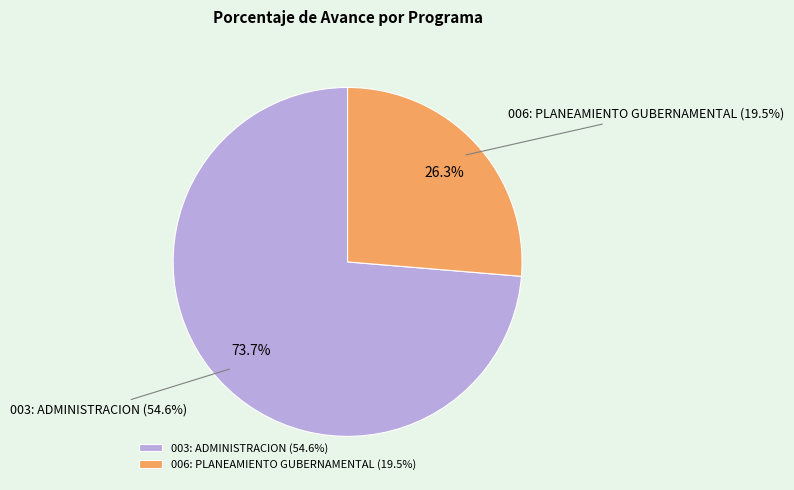

Is the sum of 006: PLANEAMIENTO GUBERNAMENTAL and 003: ADMINISTRACION greater than half?

Yes